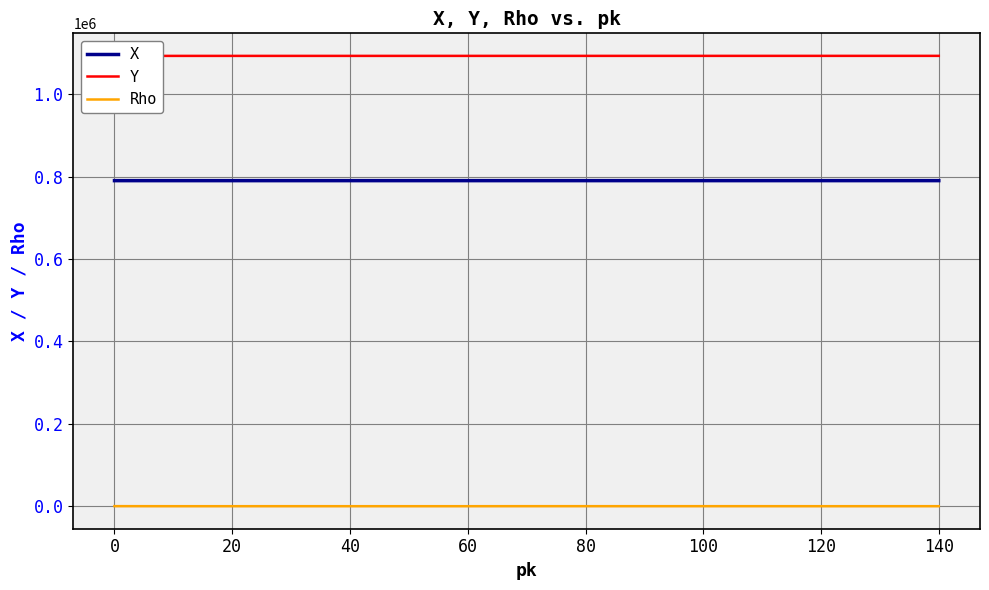

What are all the series names shown in the legend?

X, Y, Rho